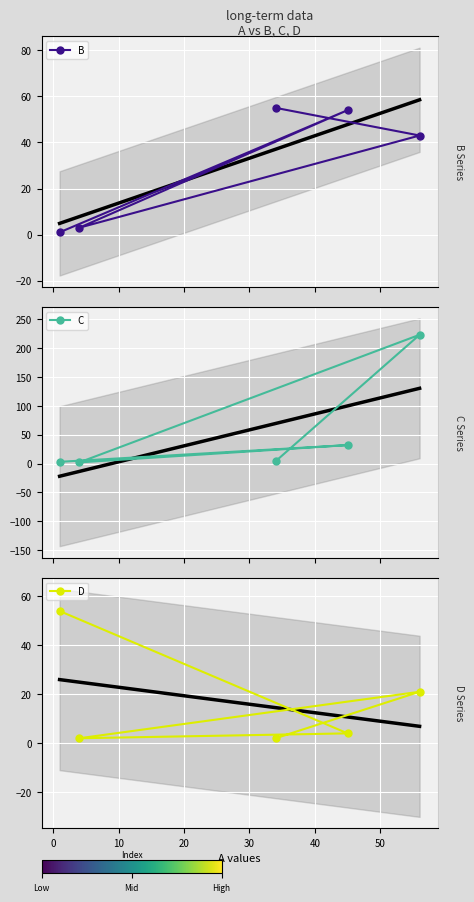

How many interior local valleys does the C series have?

1